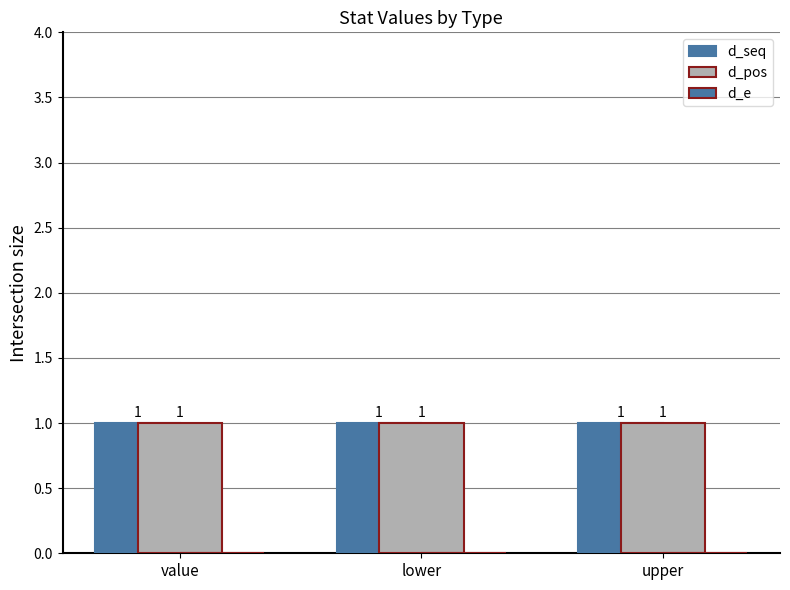

Where is d_pos nearest to the value 1?

value